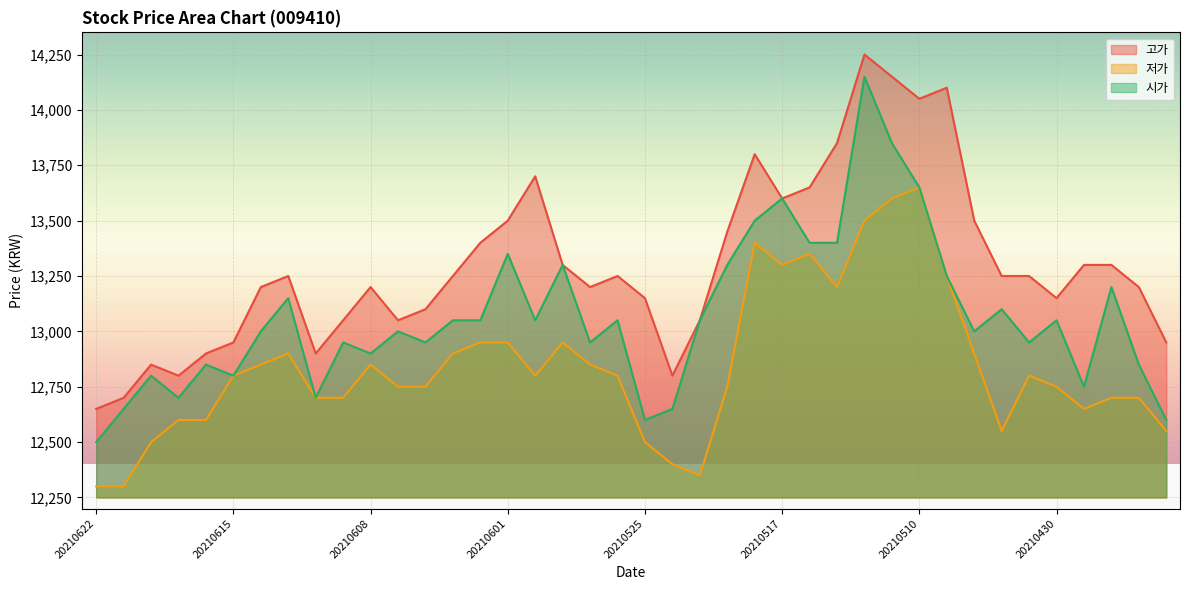

What is the value of the 시가 point at the 12th from the left?

13000